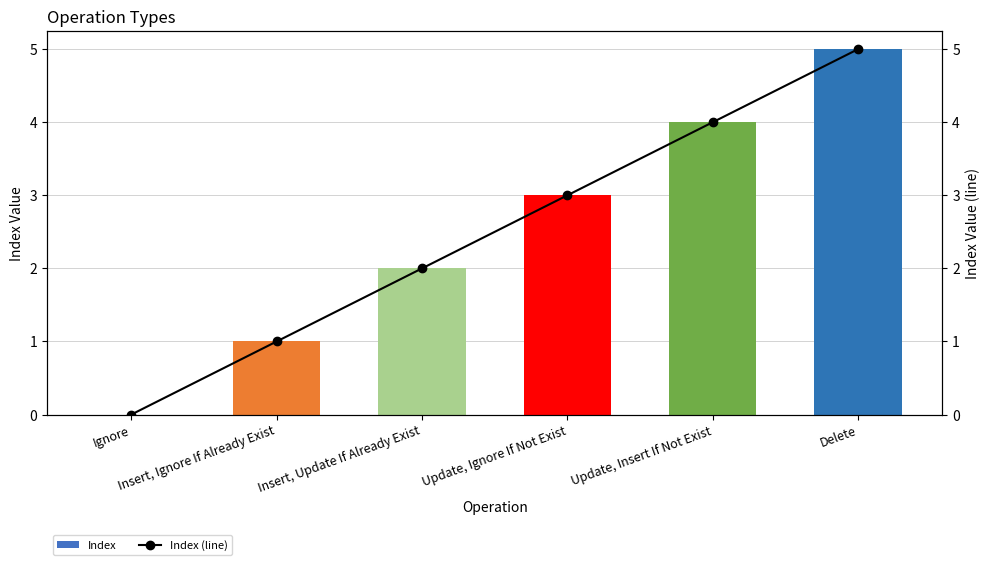

Reading right to left, transcribe all the data shown in this chart.

Index: 5	4	3	2	1	0
Index (line): 5	4	3	2	1	0